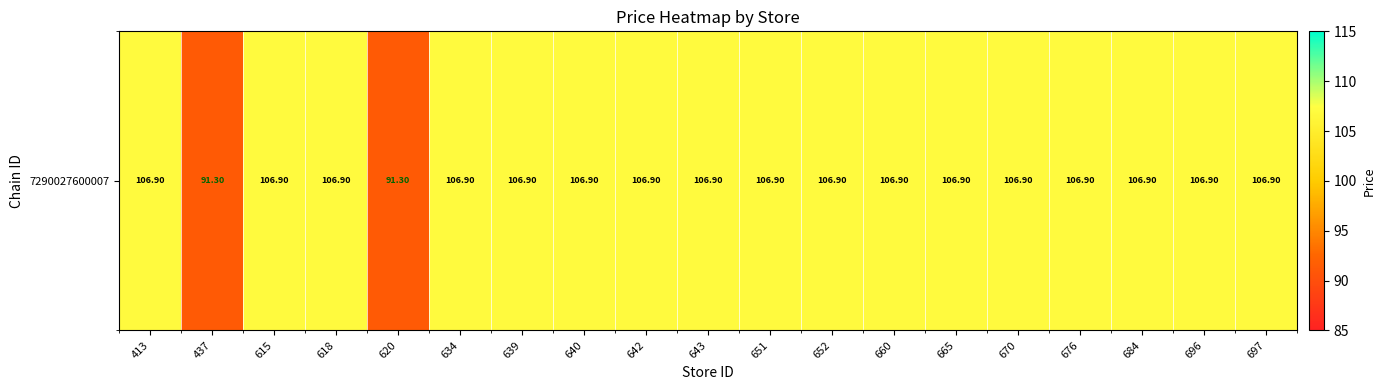

What is the greatest value displayed?

106.9